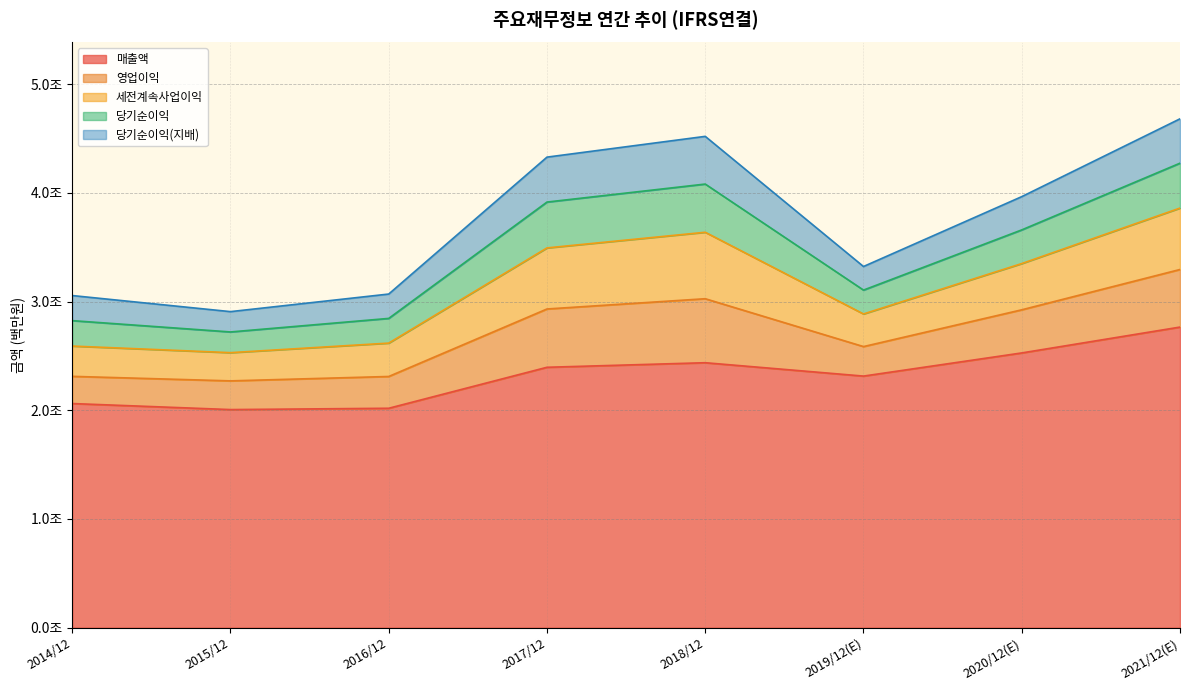

Between 2019/12(E) and 2016/12, which is larger?

2019/12(E)